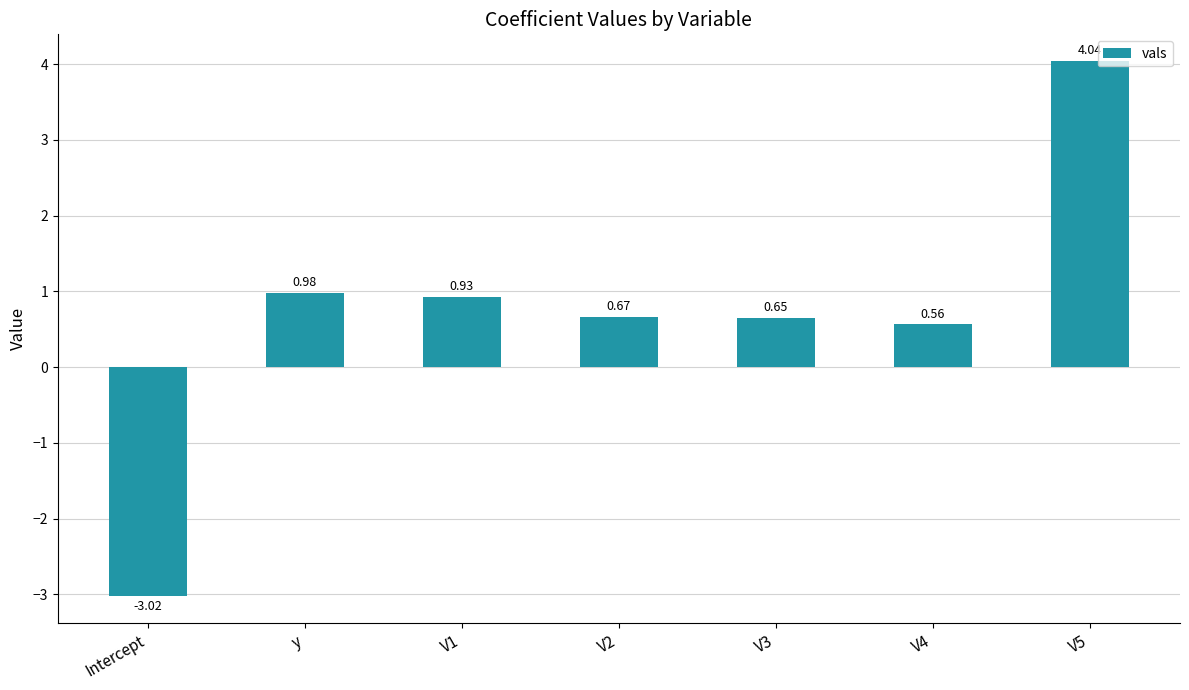

Which category has the lowest value across all series?

Intercept